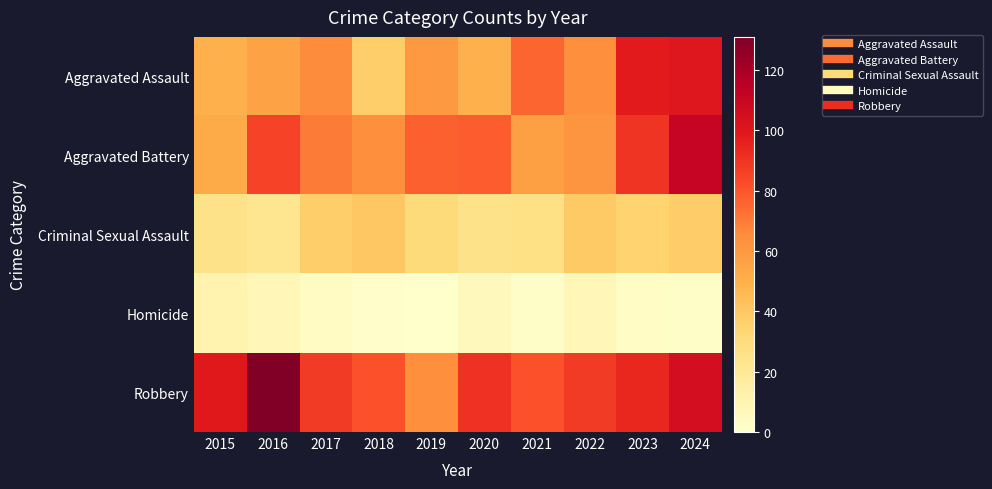

At how many categories does at least one series exceed 80?

9